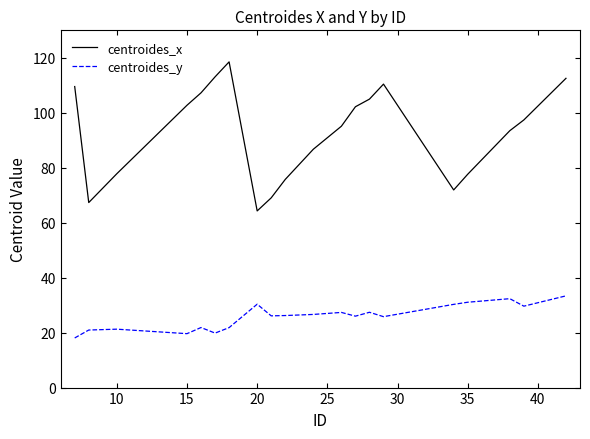

True or false: centroides_y and centroides_x cross at least once.

False